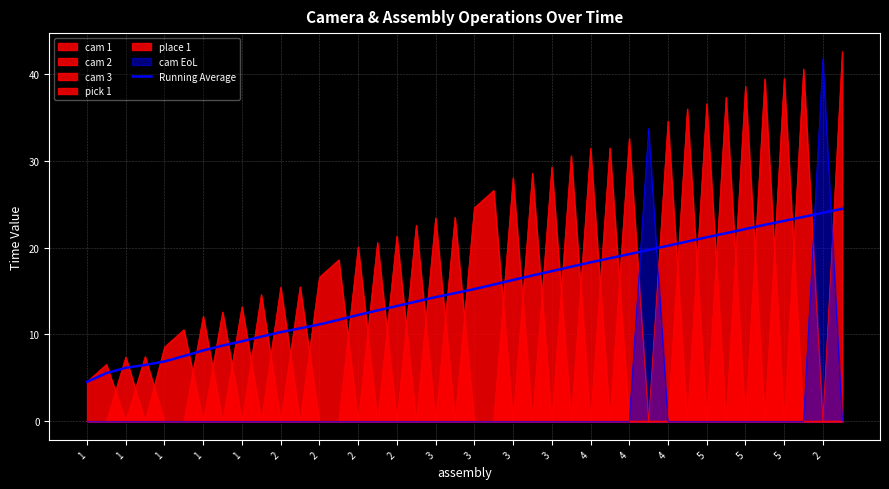

What is the approximate value at 1?

6.9